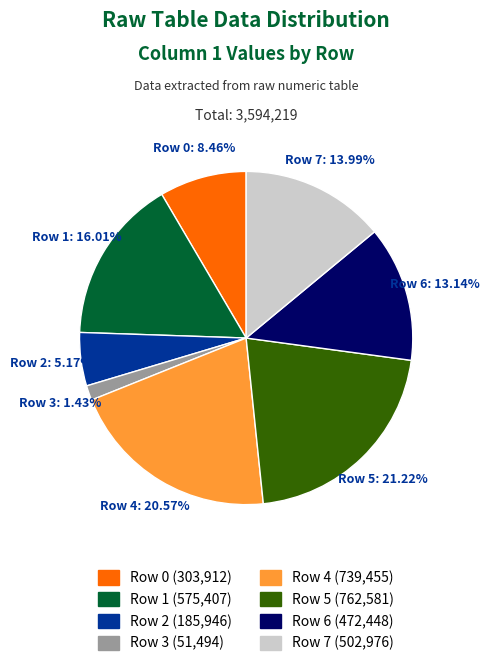

To the nearest percent, what is the difference between the largest and smallest slice percentages?

20%